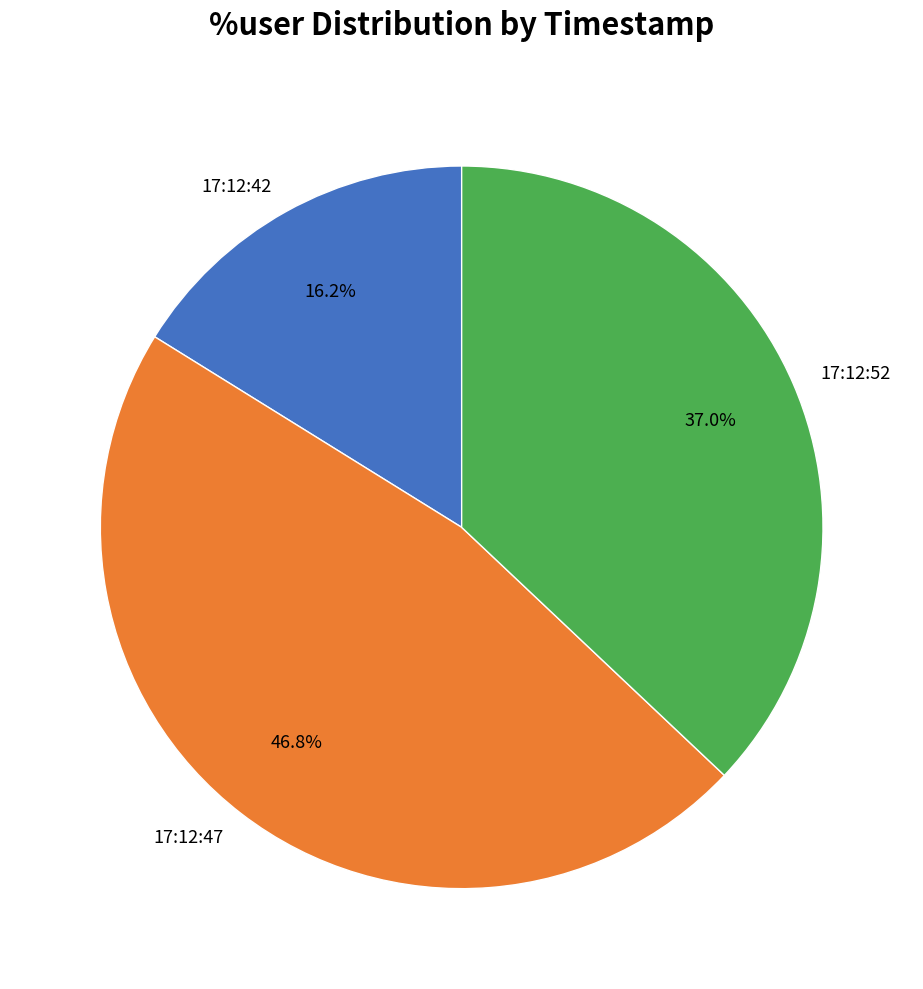

To the nearest percent, what is the difference between the 17:12:52 and 17:12:42 slice percentages?

21%